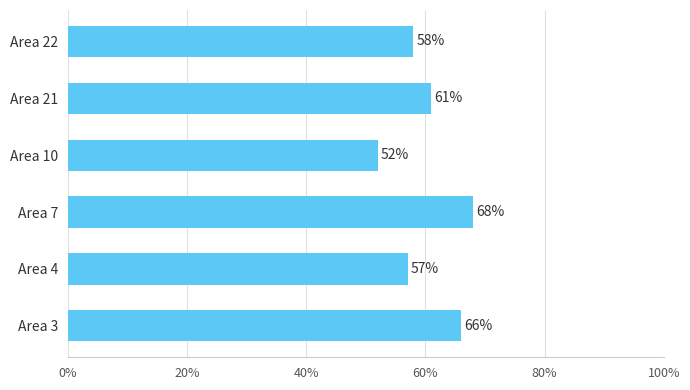

Are the bars horizontal?

Yes